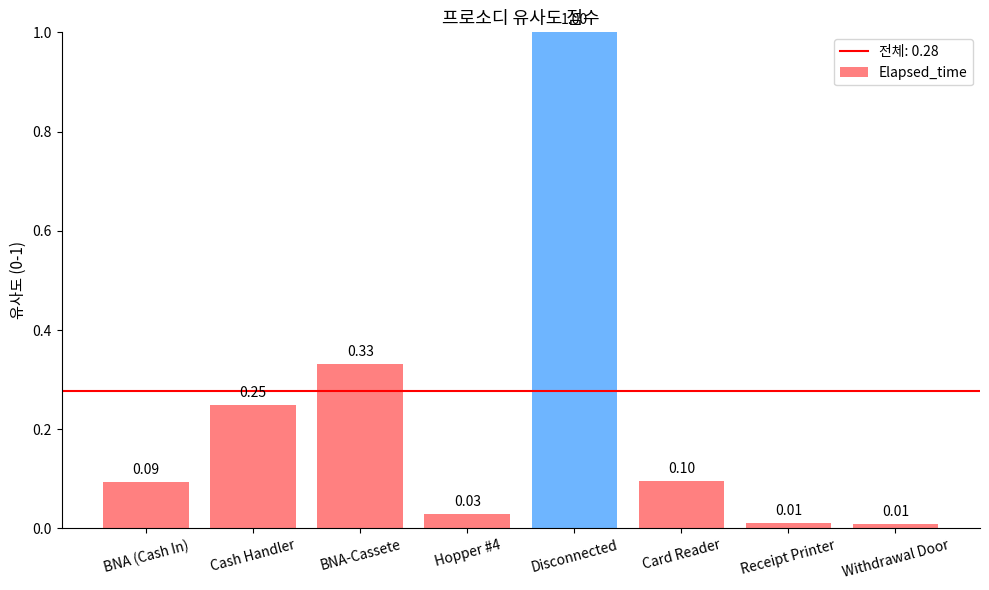

Which has a higher value, Disconnected or BNA (Cash In)?

Disconnected